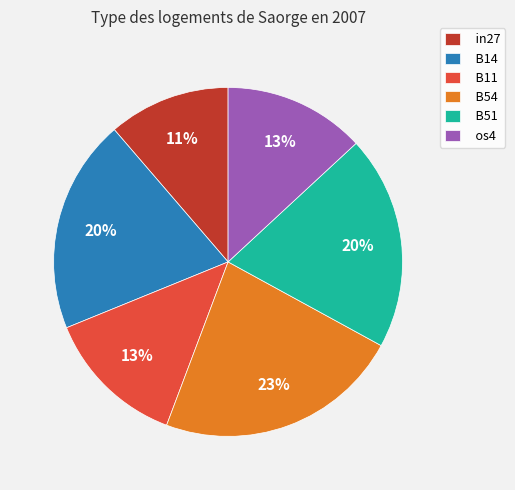

To the nearest percent, what is the difference between the B51 and B54 slice percentages?

3%